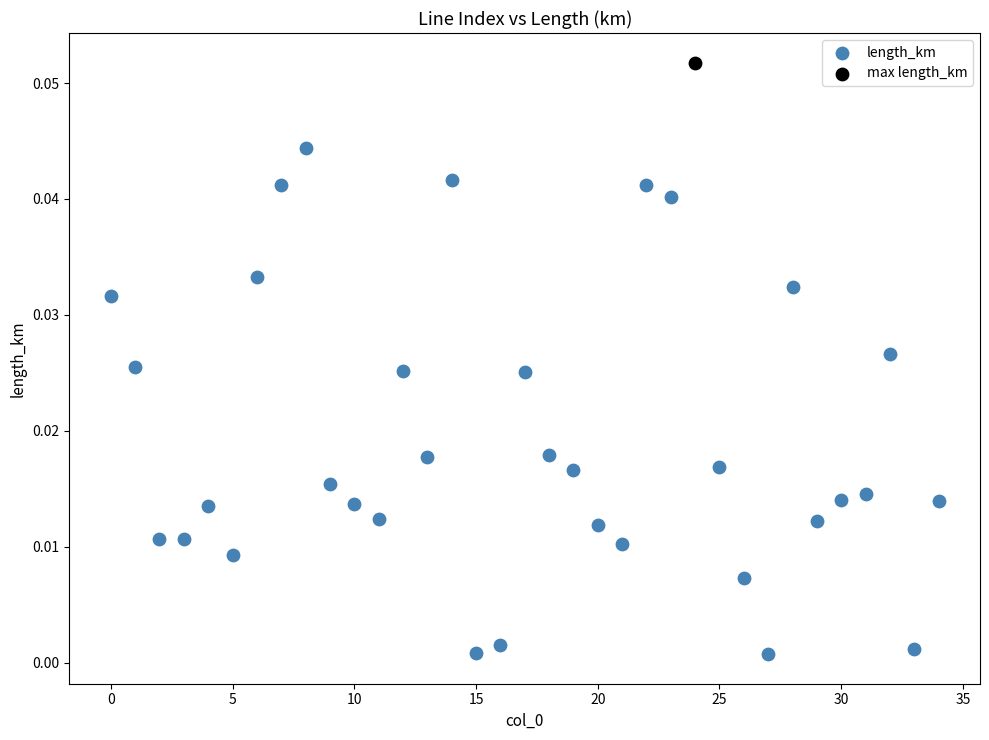

What are all the series names shown in the legend?

length_km, max length_km